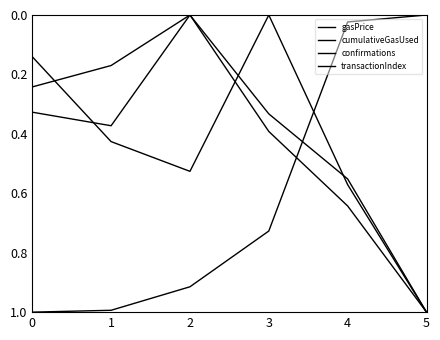

Is this an area chart (filled region under the line)?

No